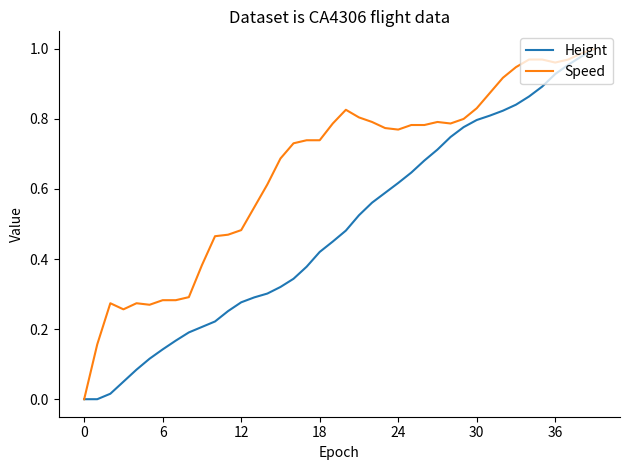

What are all the series names shown in the legend?

Height, Speed